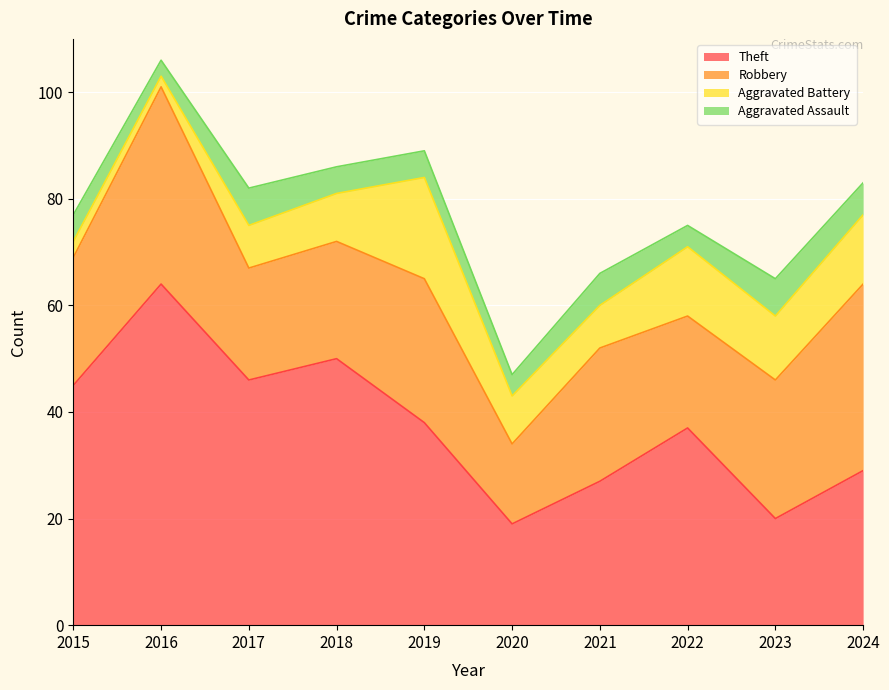

Where is Robbery nearest to the value 26?

2023